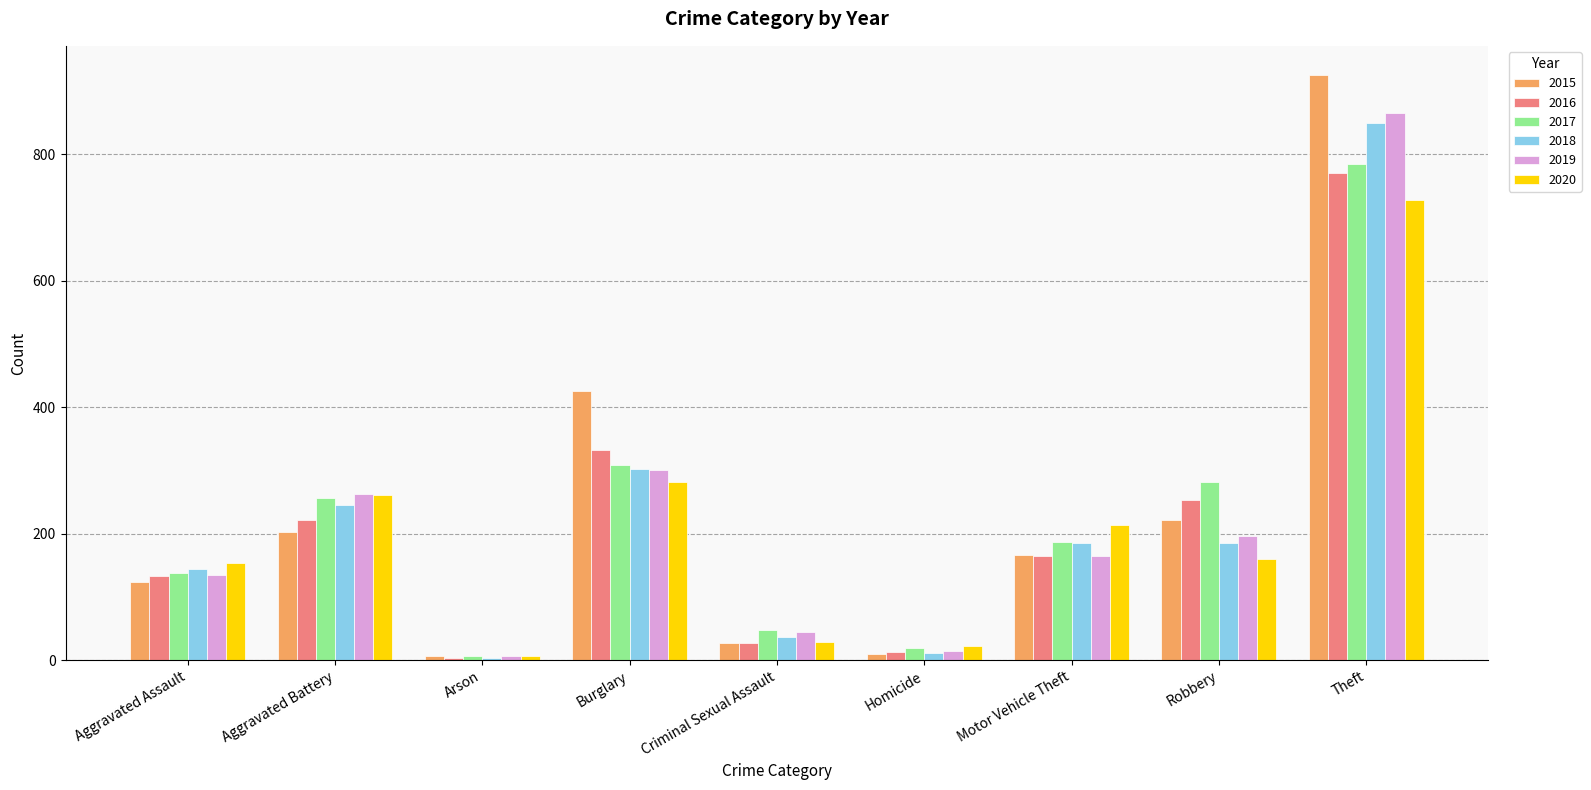

True or false: 2017 has a value of 213 at Aggravated Assault.

False